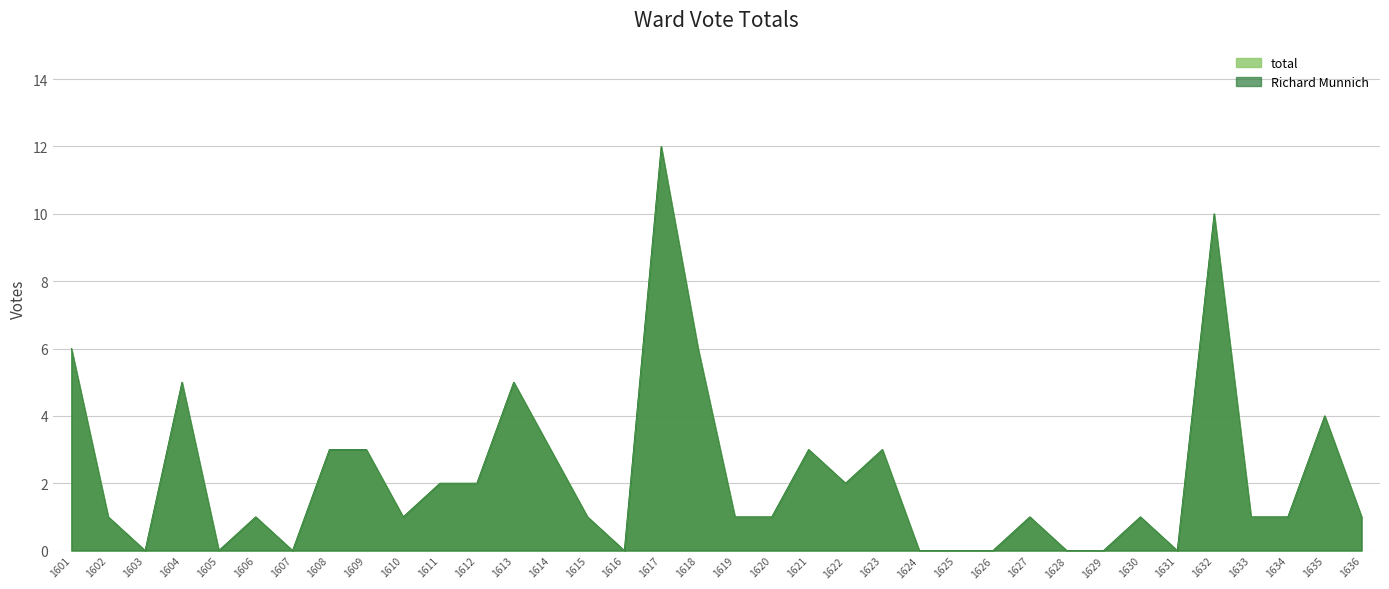

What are all the series names shown in the legend?

total, Richard Munnich